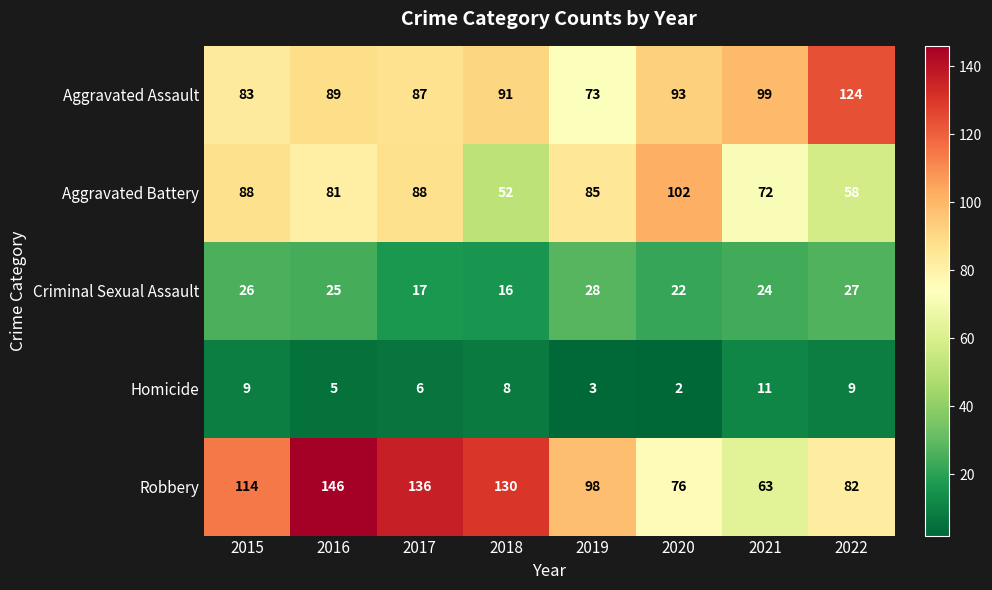

Which label corresponds to the largest value in the chart?

2016